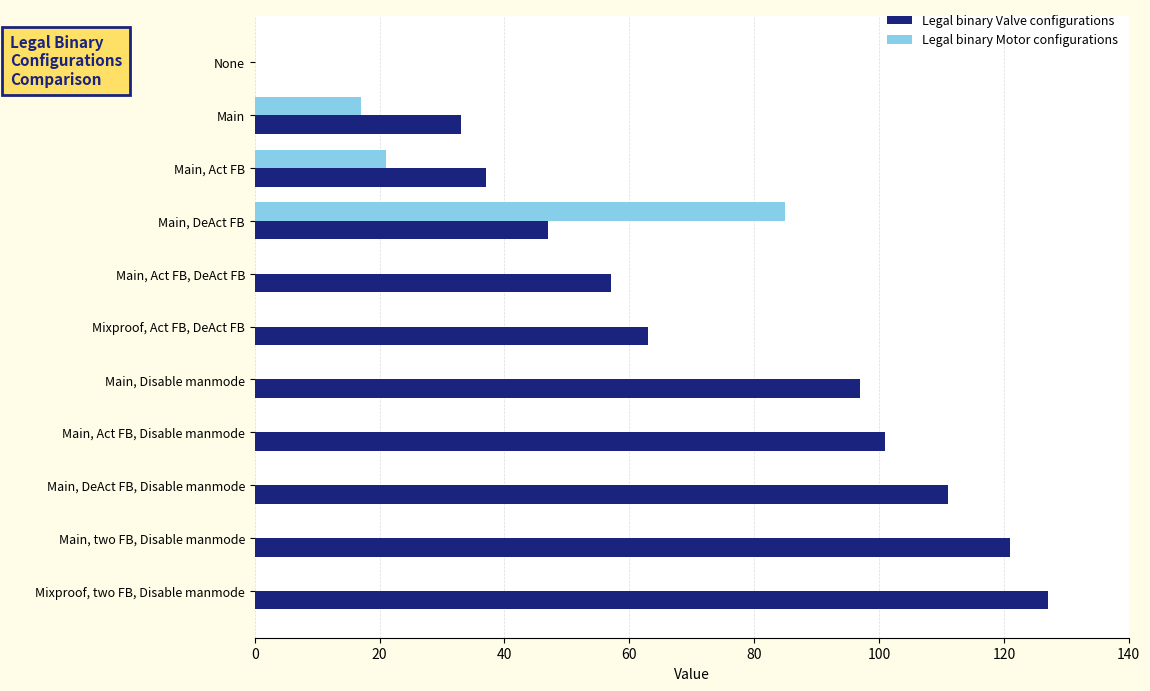

At which category is the sum across all series the highest?

Main, DeAct FB